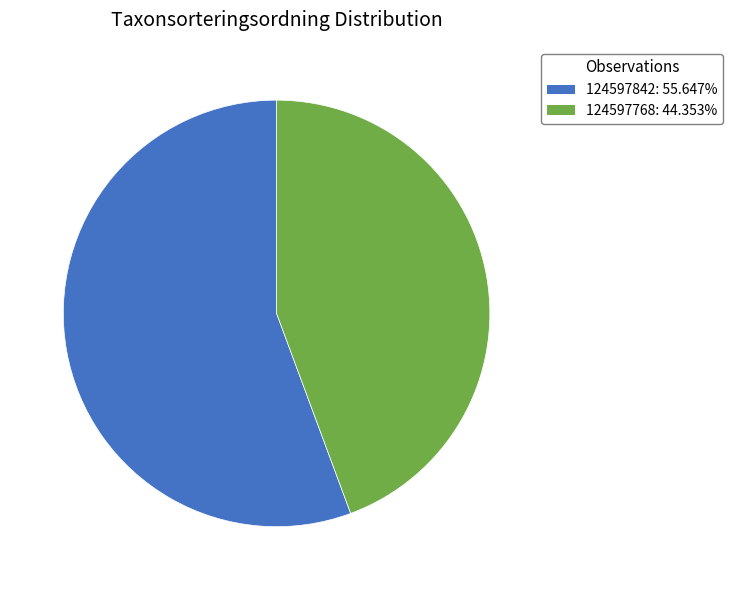

Which slice is the largest?

124597842